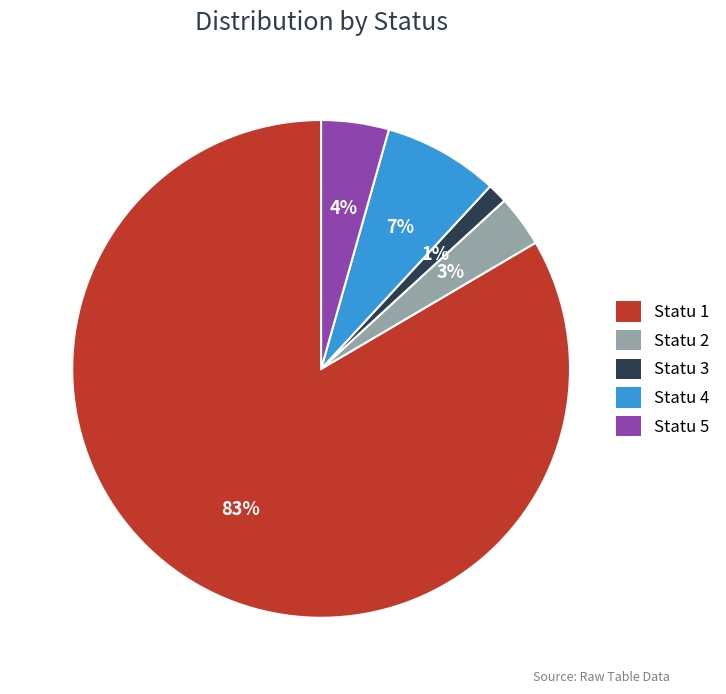

What is the ratio of the value at Statu 5 to the value at Statu 2?

1.3